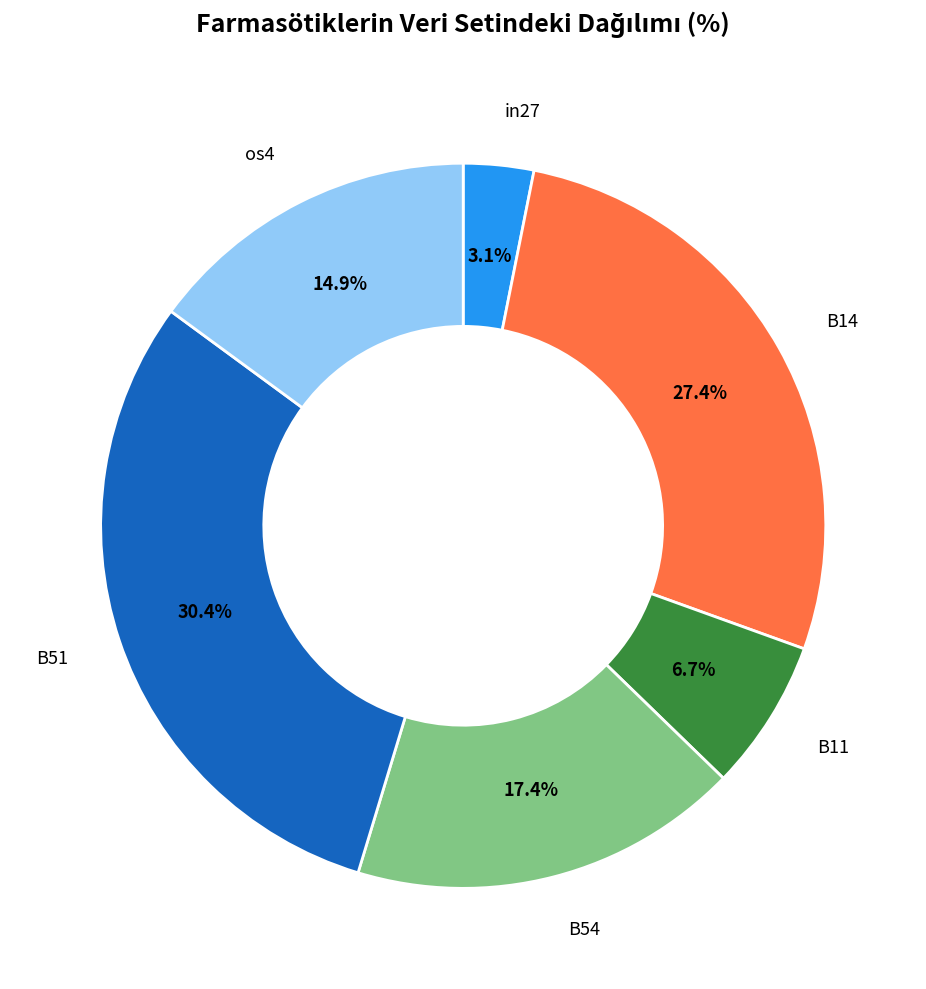

Does any single category account for the majority?

No